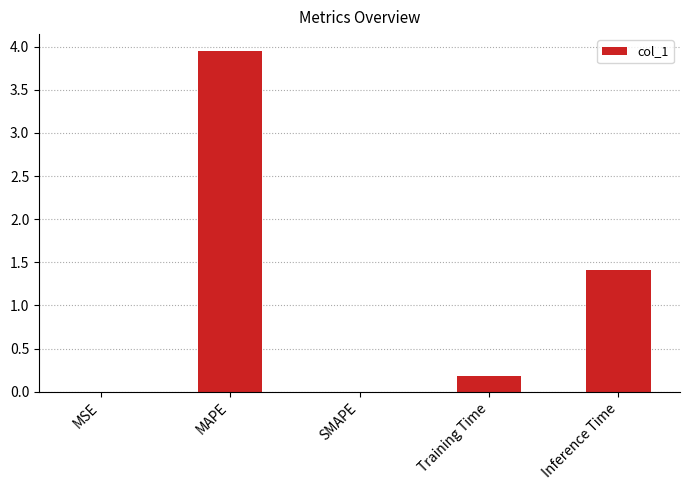

What is the change in value from Training Time to Inference Time?

+1.2